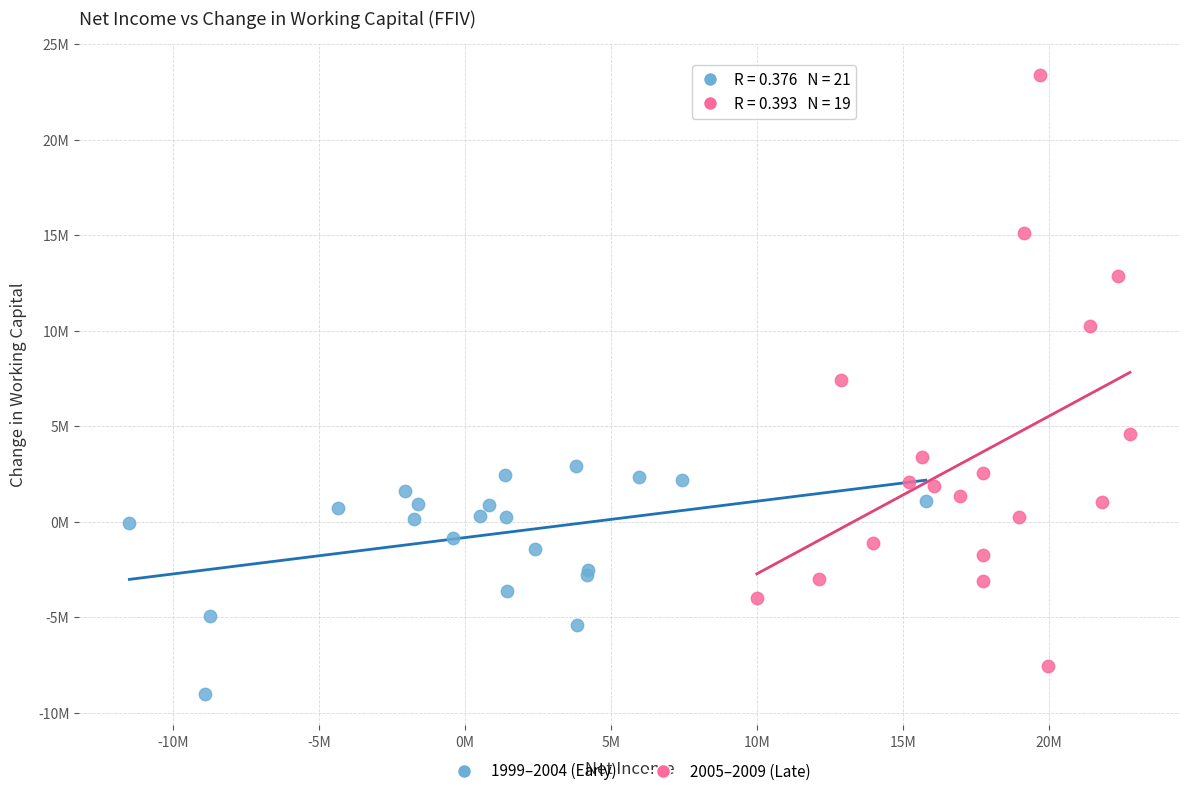

Which series has the widest spread of Y values?

2005–2009 (Late)